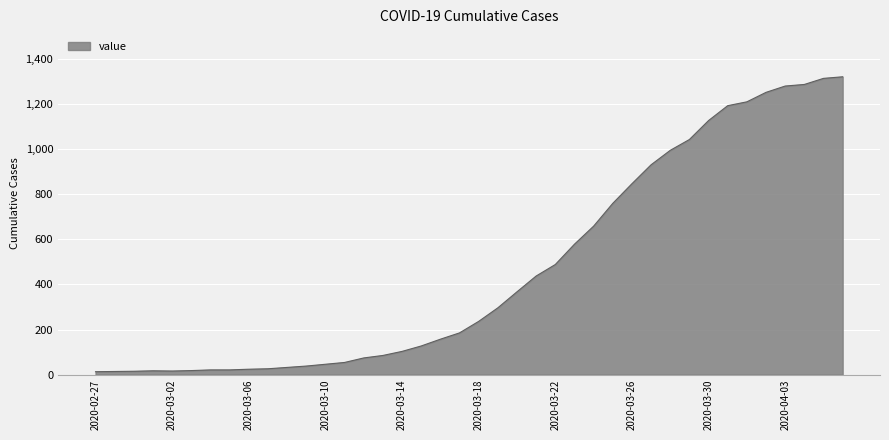

What is the maximum value shown in the chart?

1320